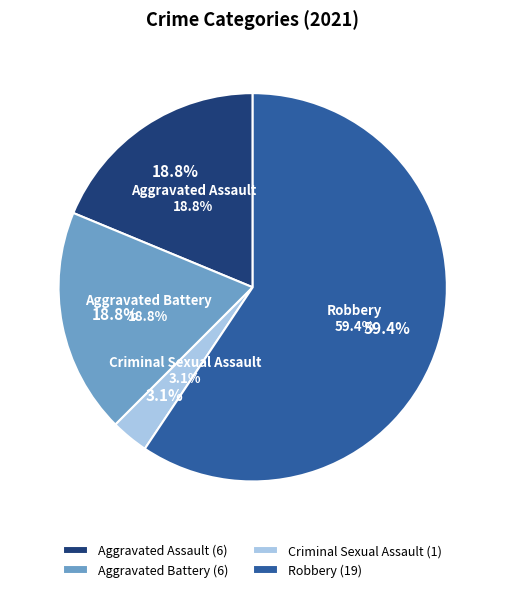

To the nearest percent, what is the average slice percentage?

25%